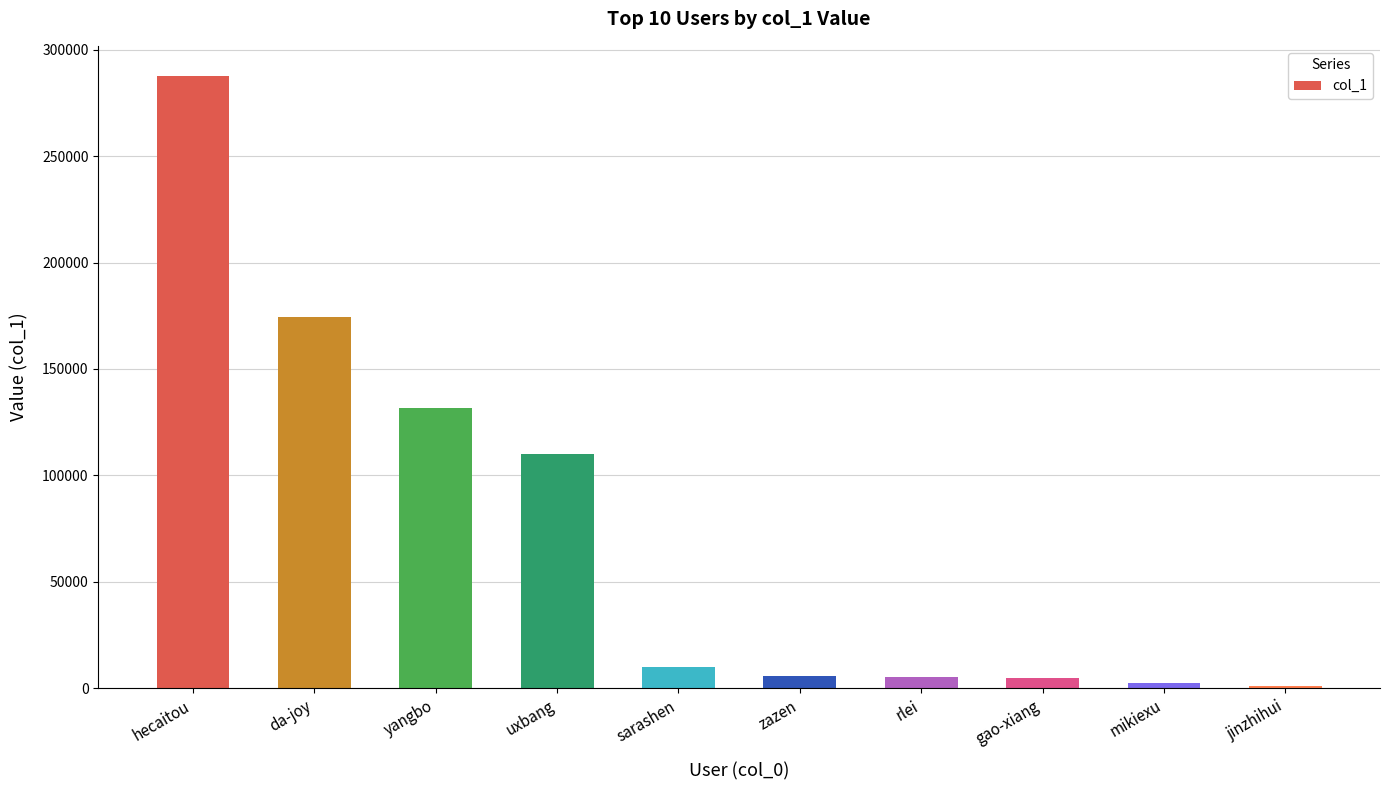

What is the sum of all values?

733327